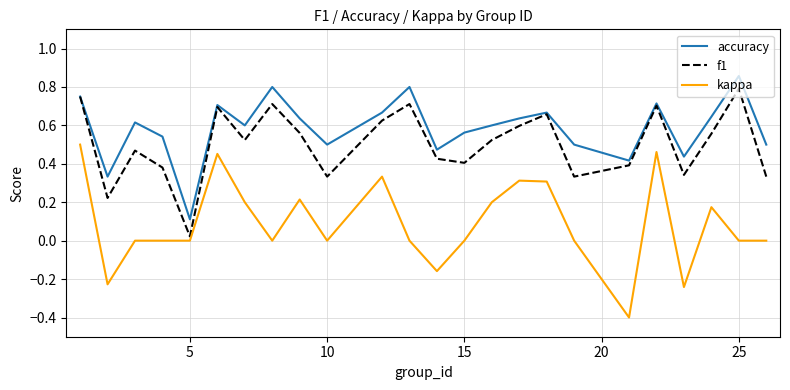

Which series has the largest range (max minus min)?

kappa